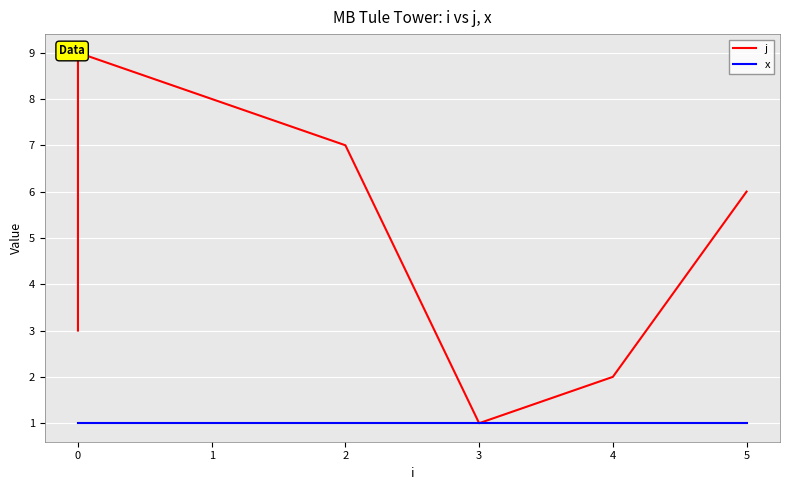

Reading right to left, transcribe all the data shown in this chart.

j: 6	2	1	7	8	9	5	4	3
x: 1	1	1	1	1	1	1	1	1